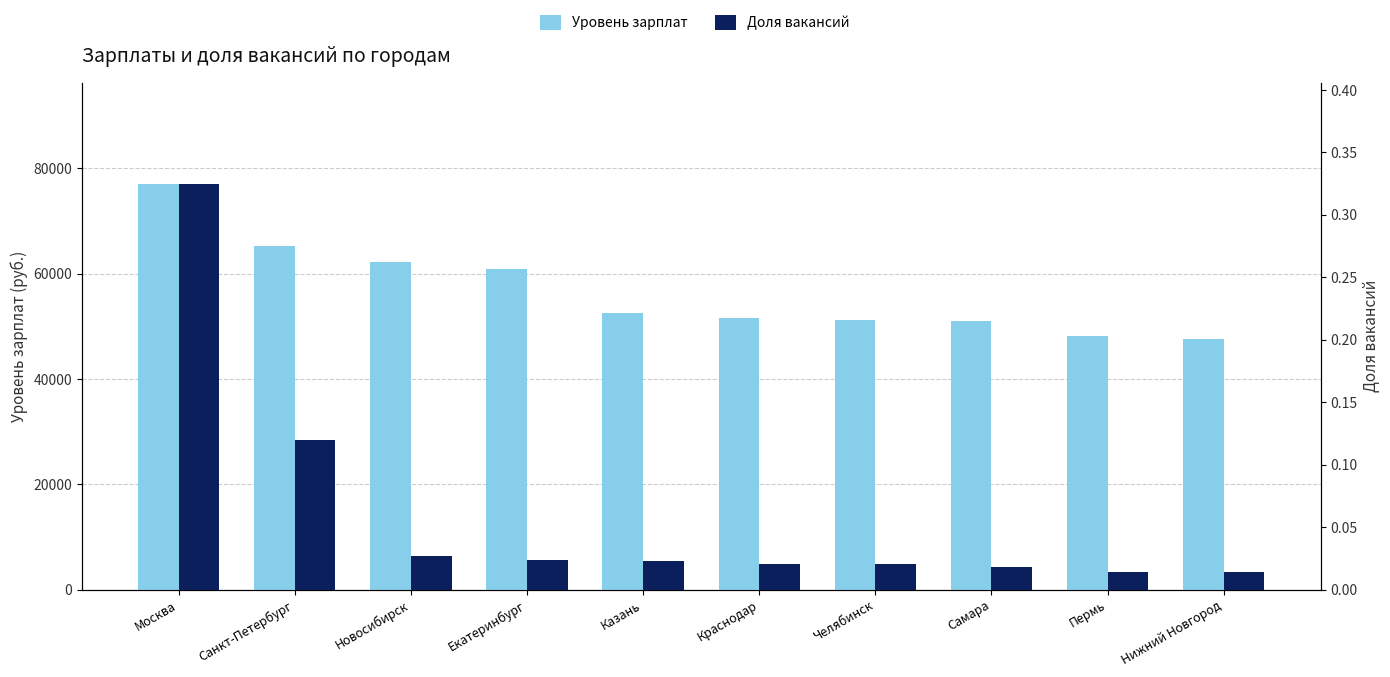

Which series has the widest spread of values?

Уровень зарплат